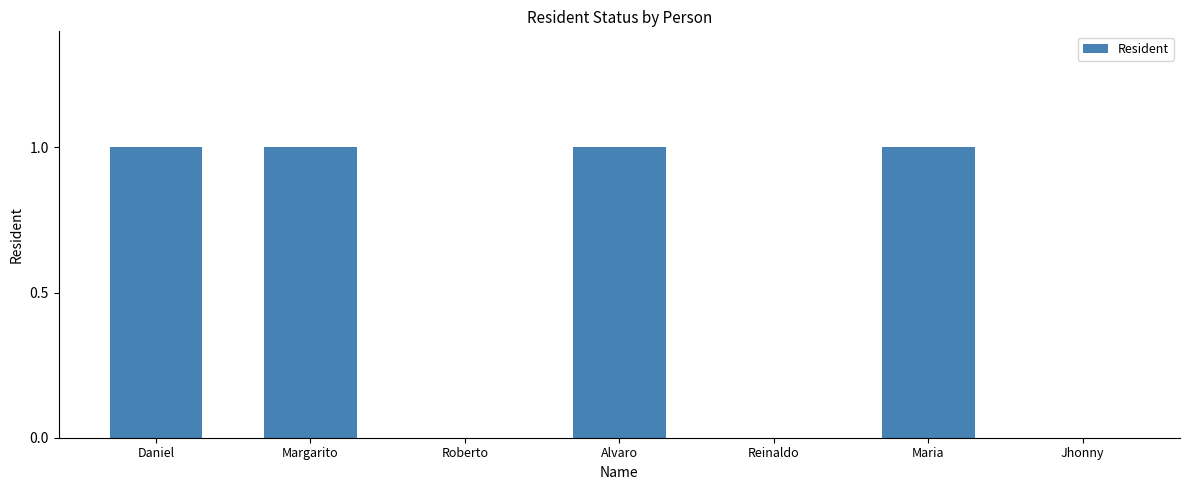

Between Jhonny and Alvaro, which is larger?

Alvaro